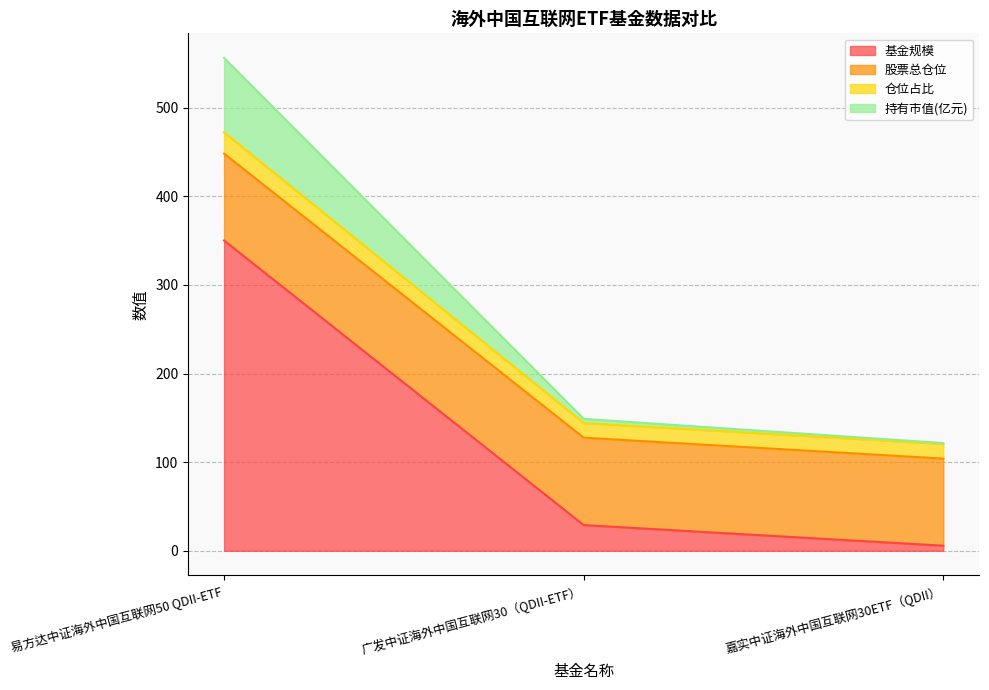

Does the chart display data point markers on the line(s)?

No